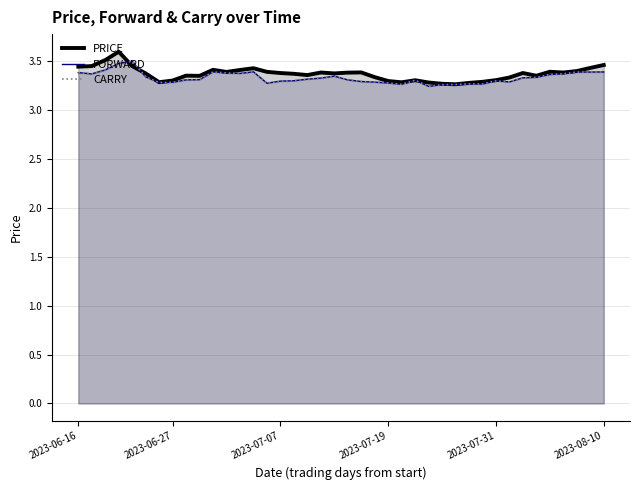

Between 14 and 25, which series saw the biggest shift?

PRICE